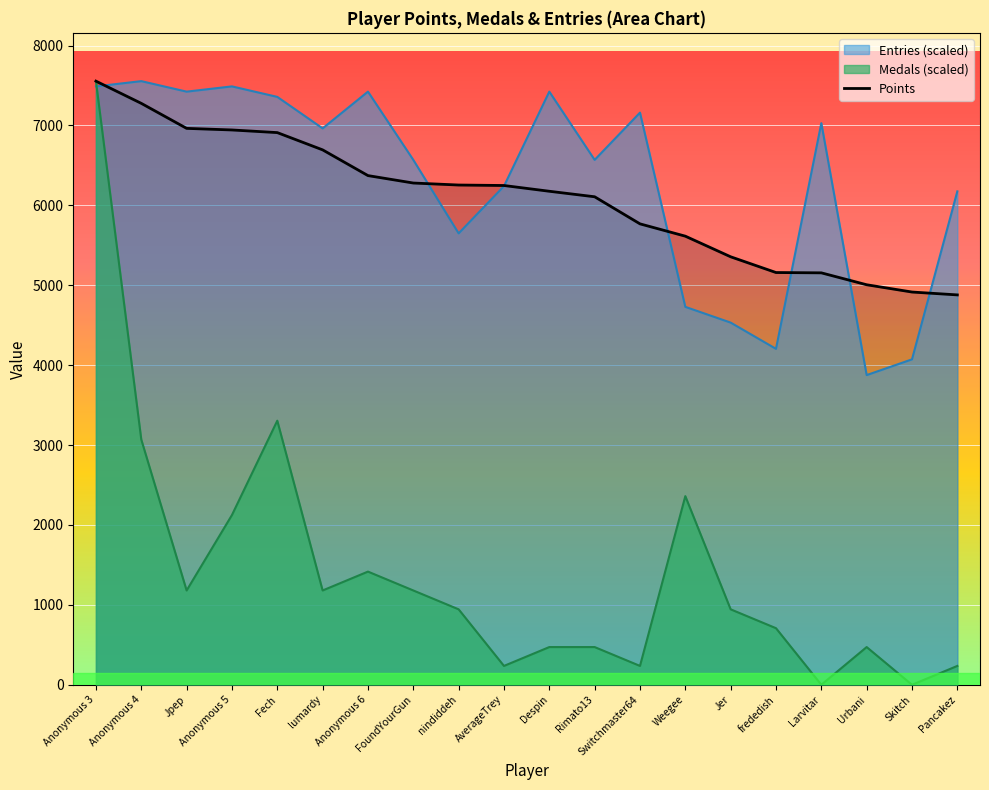

What value does the data have at frededish?

5159